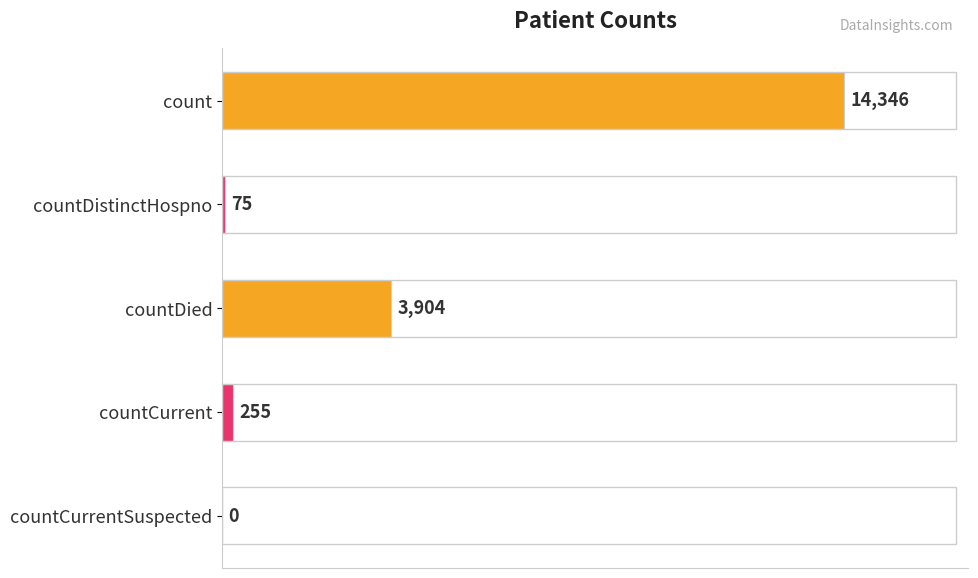

Between countDistinctHospno and countCurrent, which is larger?

countCurrent